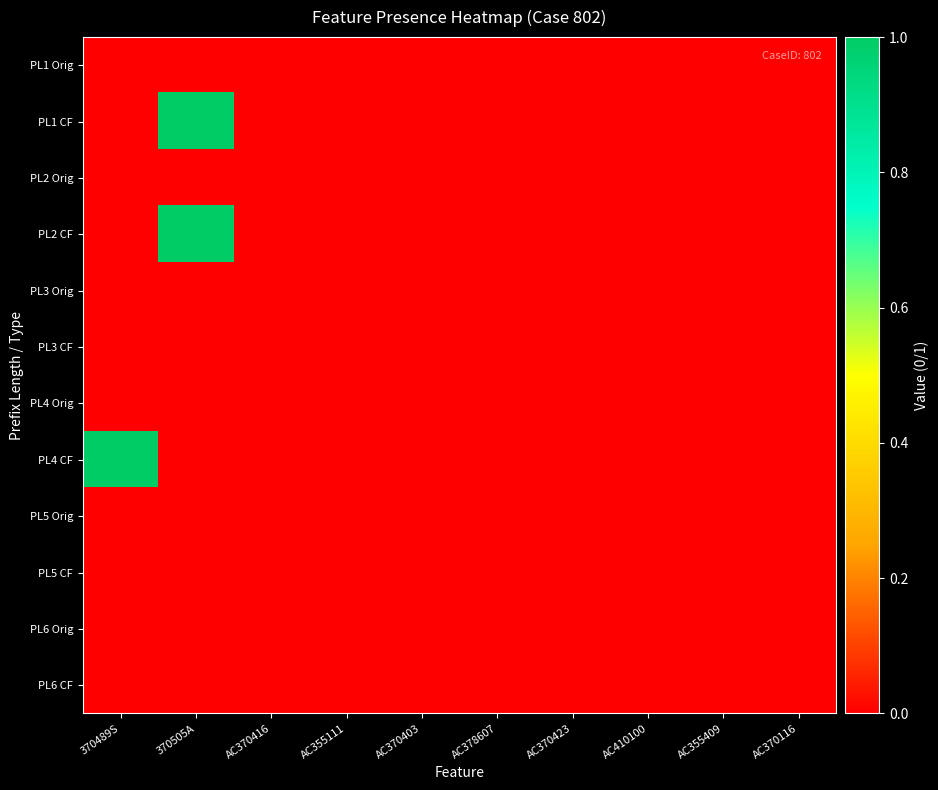

How many series are shown in this chart?

12